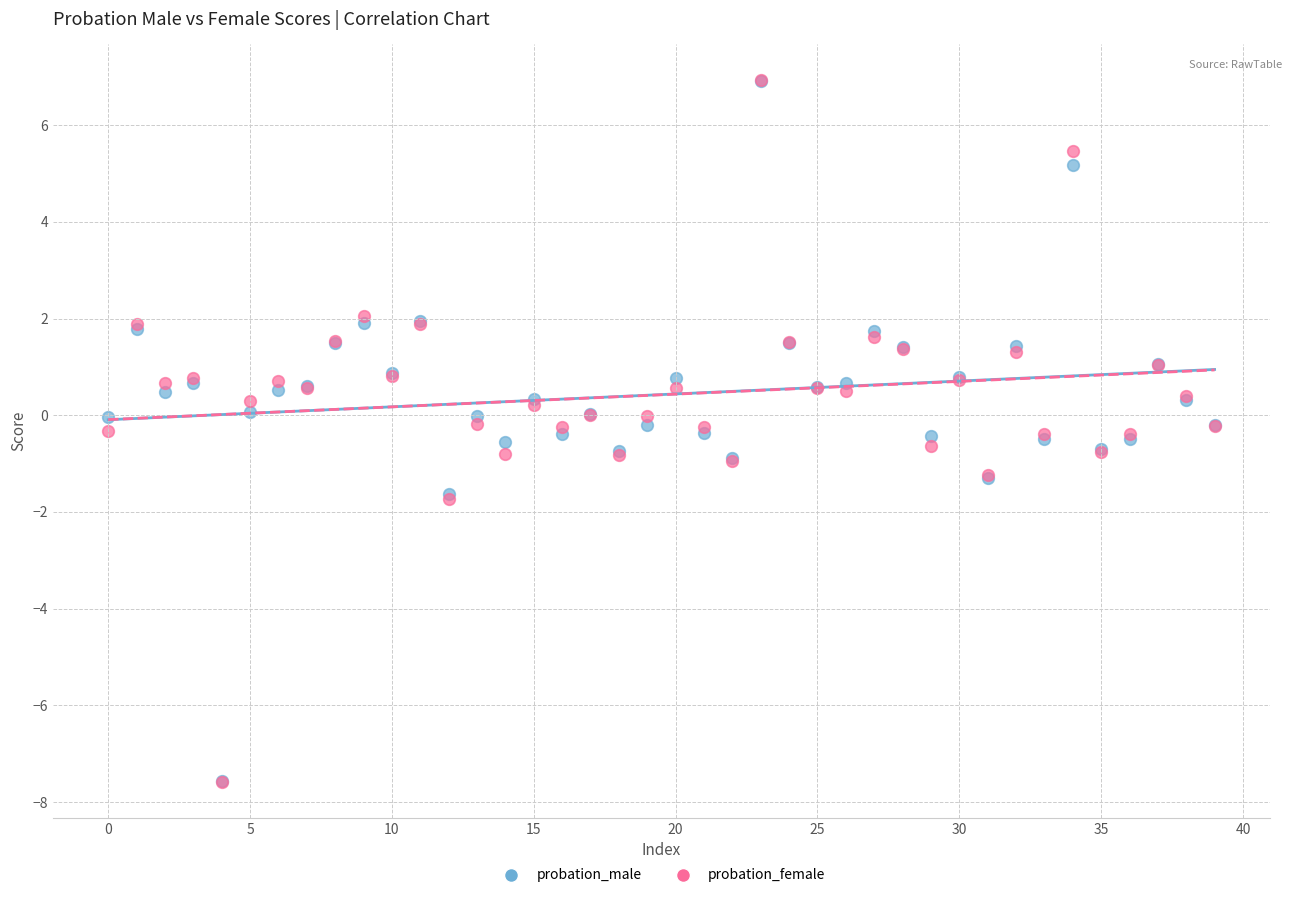

What are all the series names shown in the legend?

probation_male, probation_female